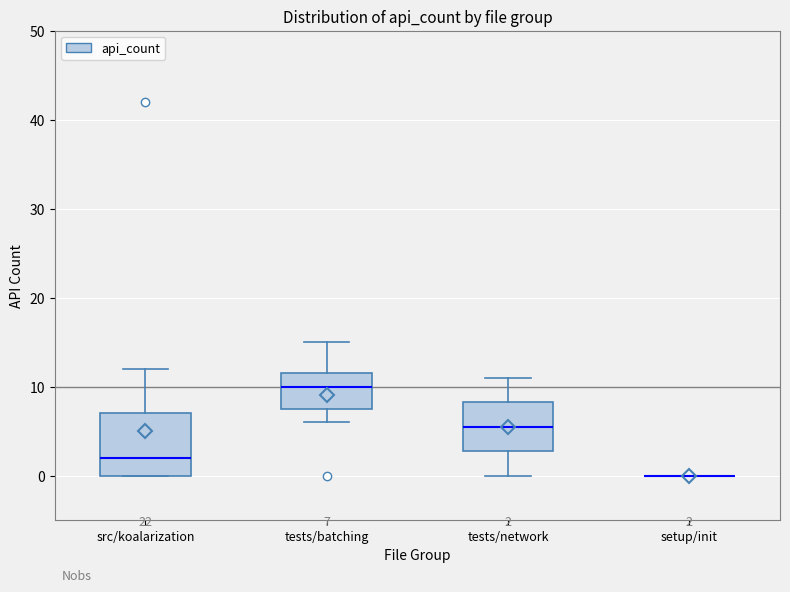

Comparing the boxes themselves (not the whiskers), which one is the tallest?

src/koalarization